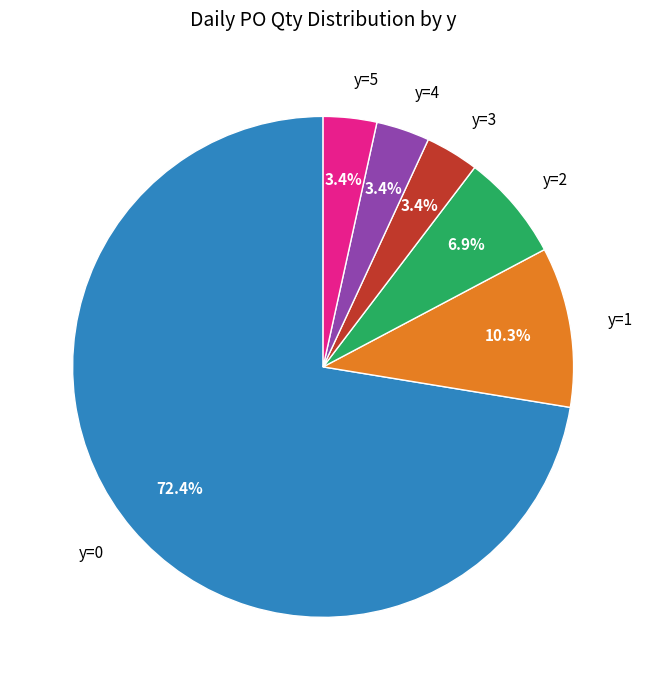

Which category has the biggest portion of the pie?

y=0